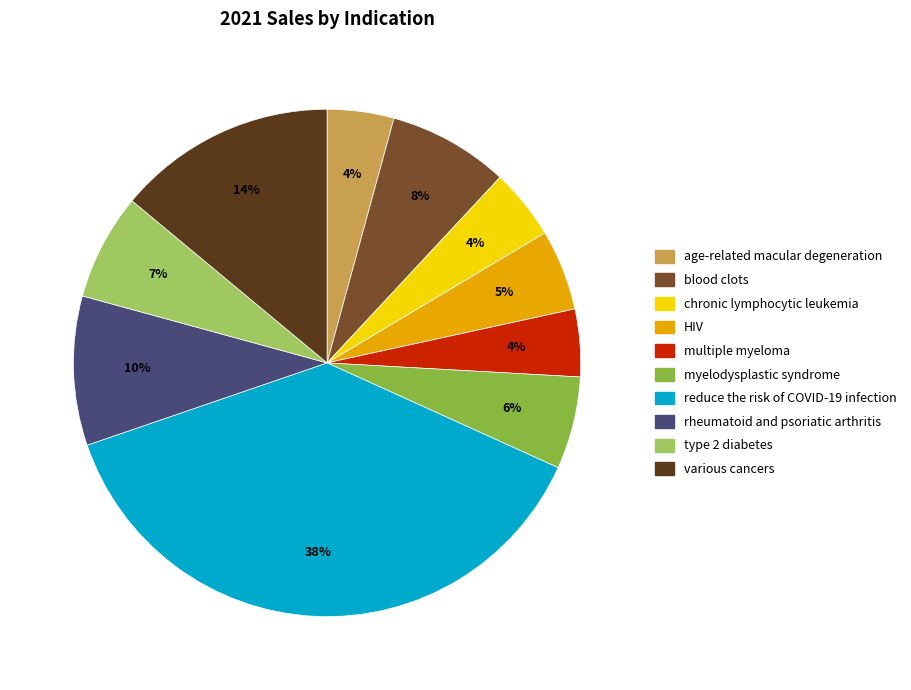

Does any single category account for the majority?

No